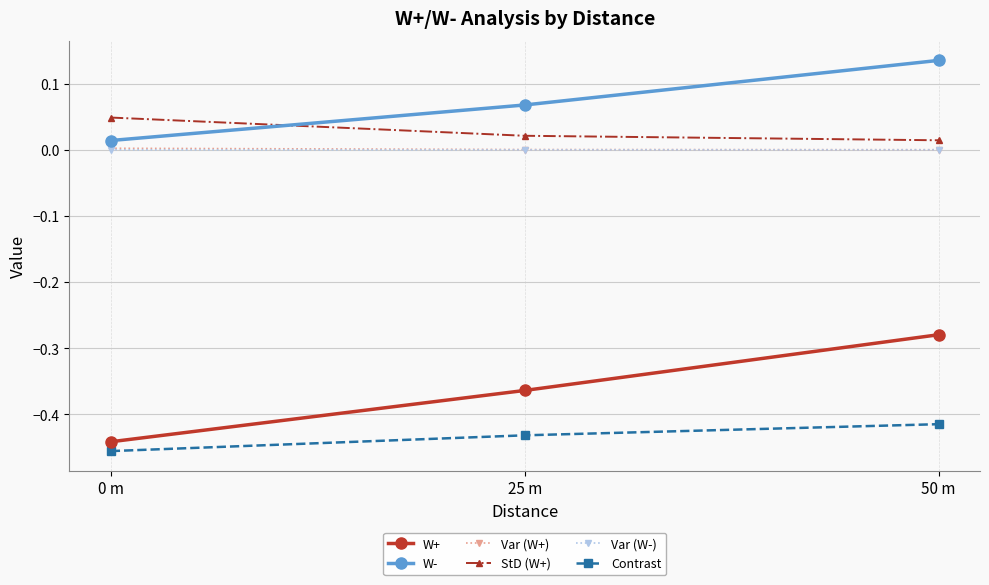

What is the label of the 2nd point from the right?

25 m